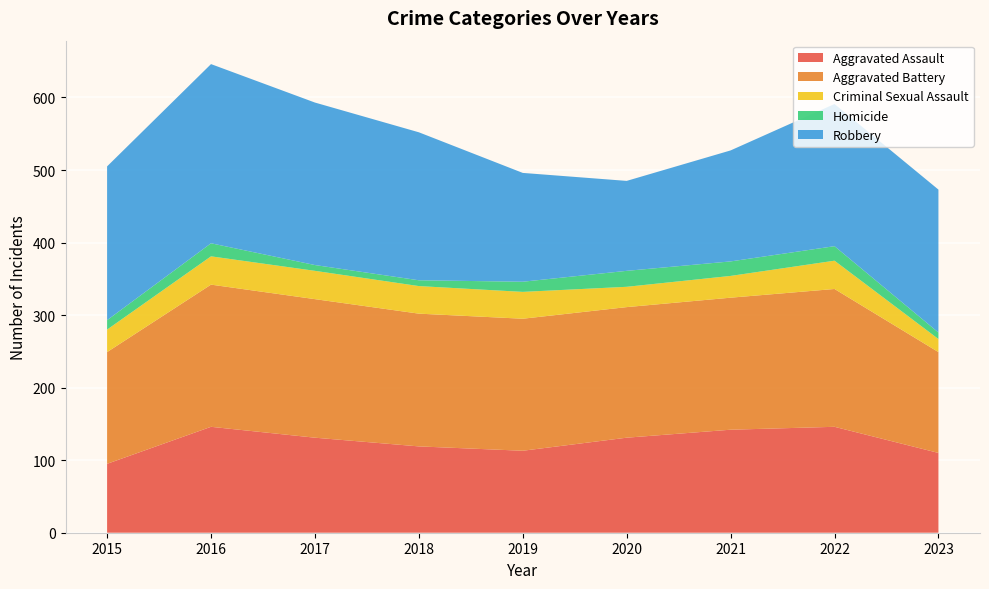

Reading left to right, list all the values displayed in this chart.

Aggravated Assault: 95	146	131	119	113	131	142	146	110
Aggravated Battery: 154	196	191	183	182	180	182	190	139
Criminal Sexual Assault: 31	39	39	38	37	28	30	39	18
Homicide: 13	18	8	8	14	22	20	20	9
Robbery: 212	247	224	204	150	124	153	196	197